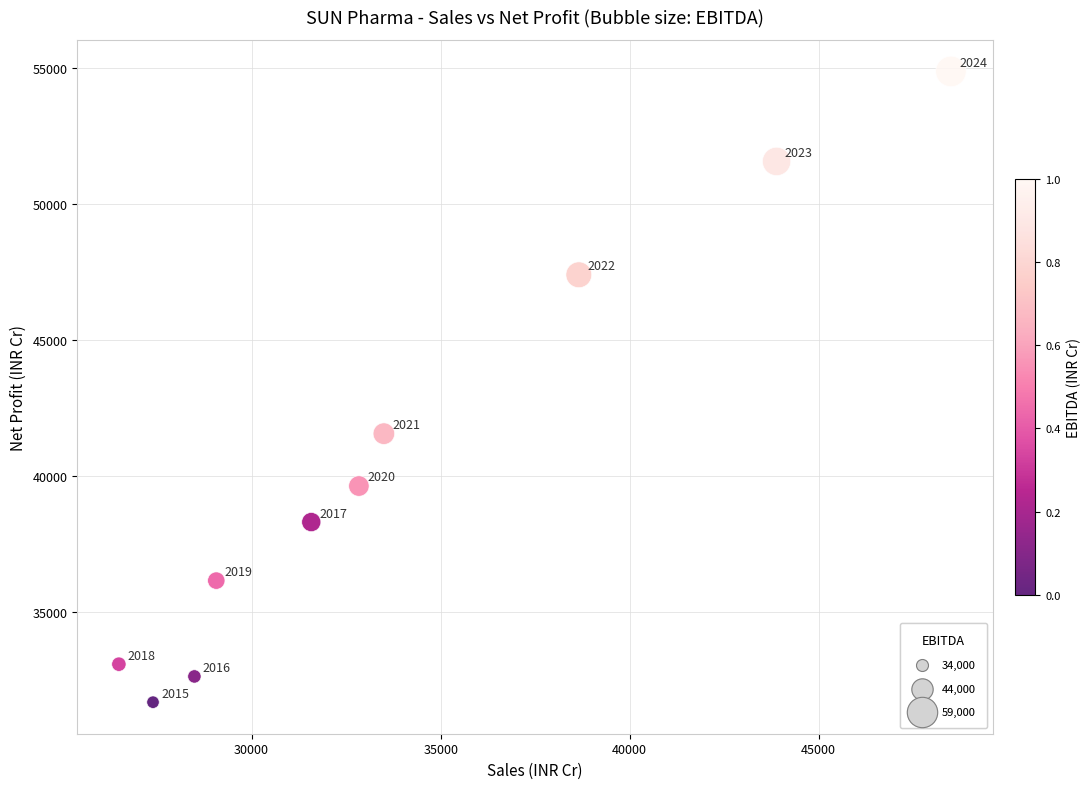

What is the average X value?

34038.6